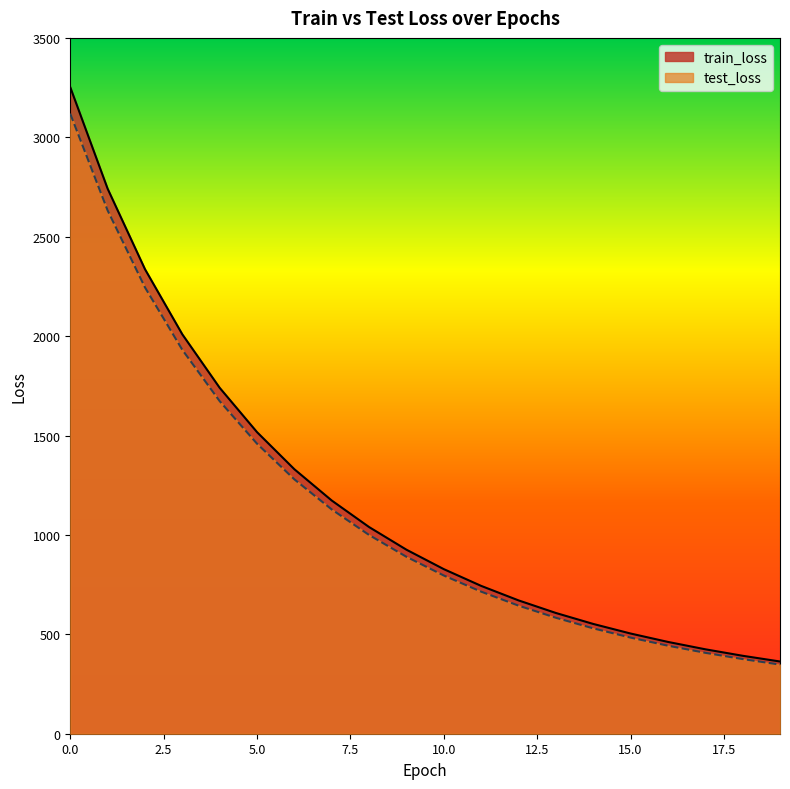

What is the value of the test_loss point at the 11th from the left?

795.7